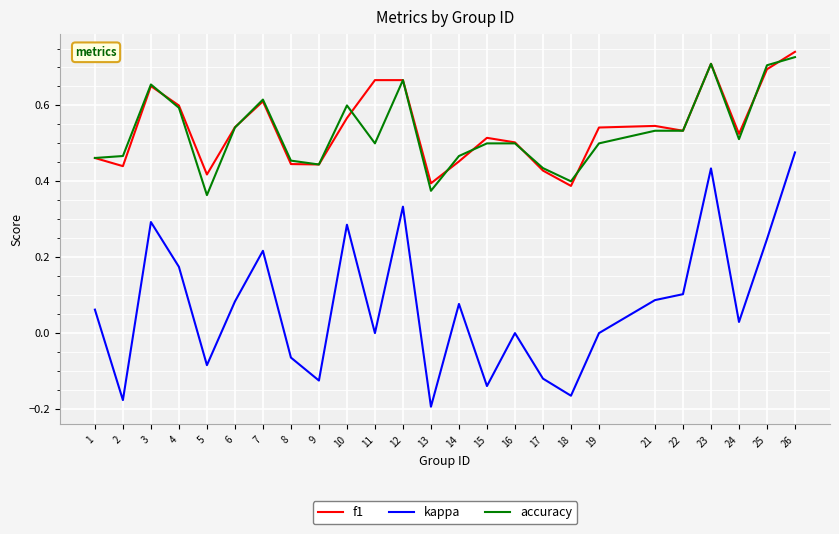

At 24, list the series in order from smallest to largest.

kappa, accuracy, f1